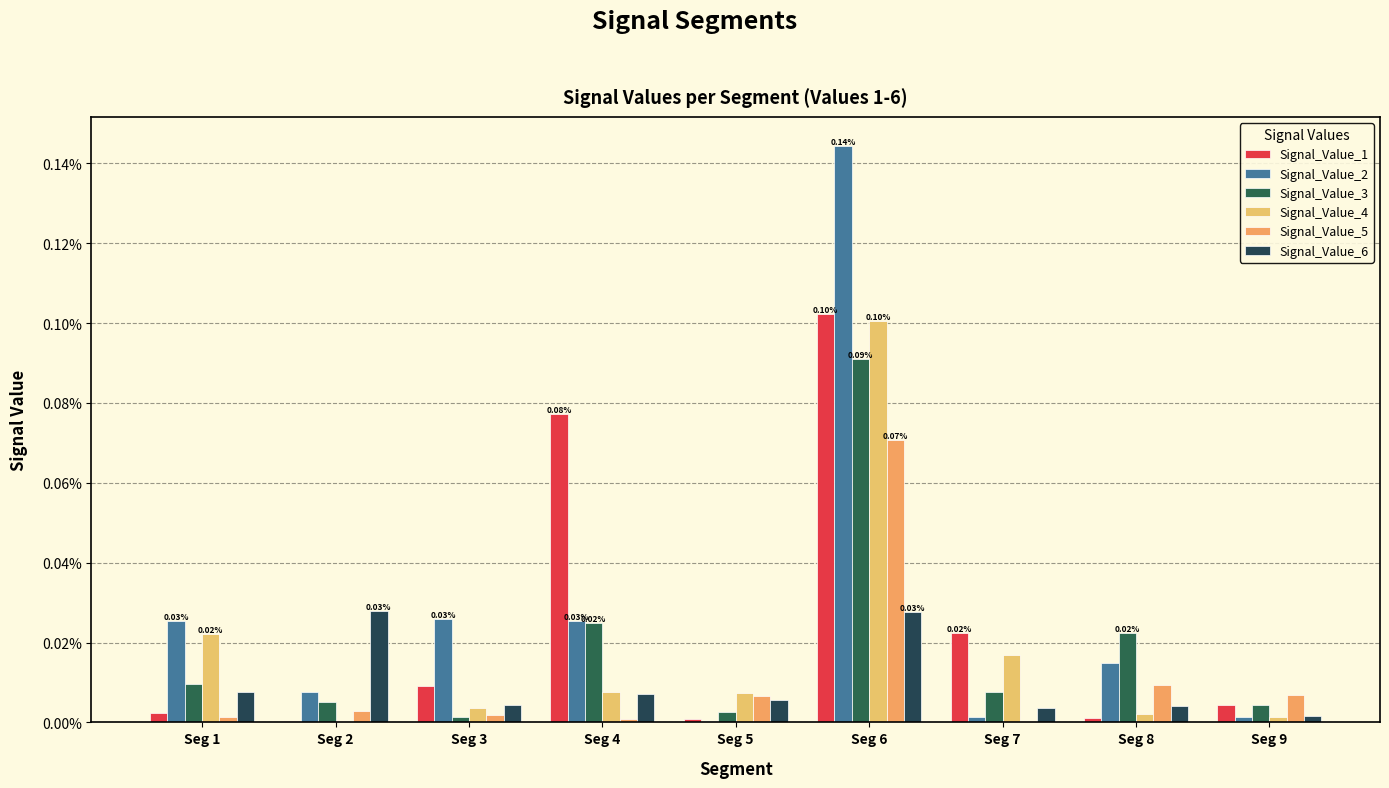

Does the chart contain stacked bars?

No